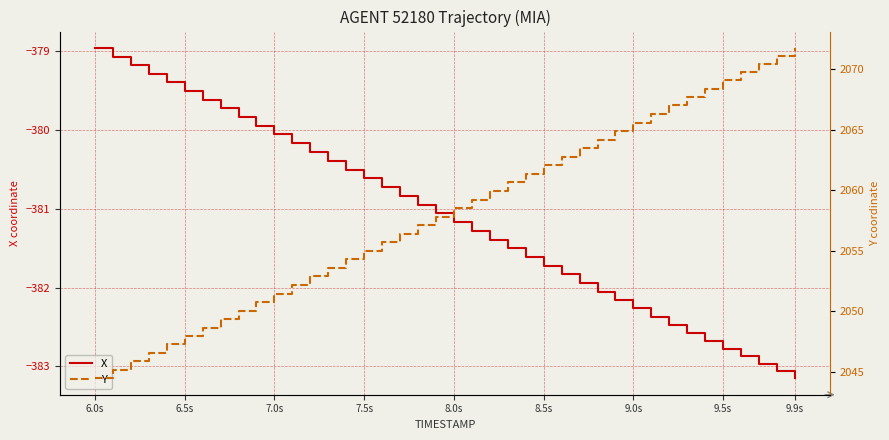

Is it true that X equals -381.7 at 8.5s?

True